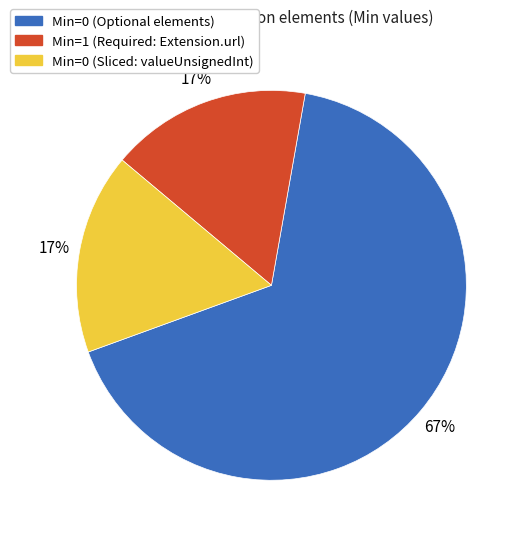

Does Min=1 (Required: Extension.url) represent more than half of the total?

No